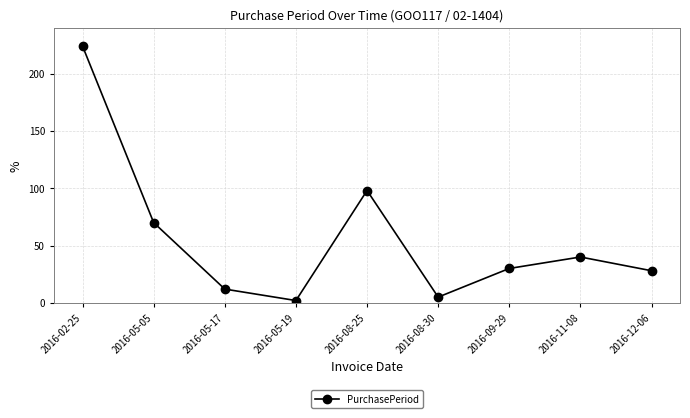

What is the sum of all values?

509